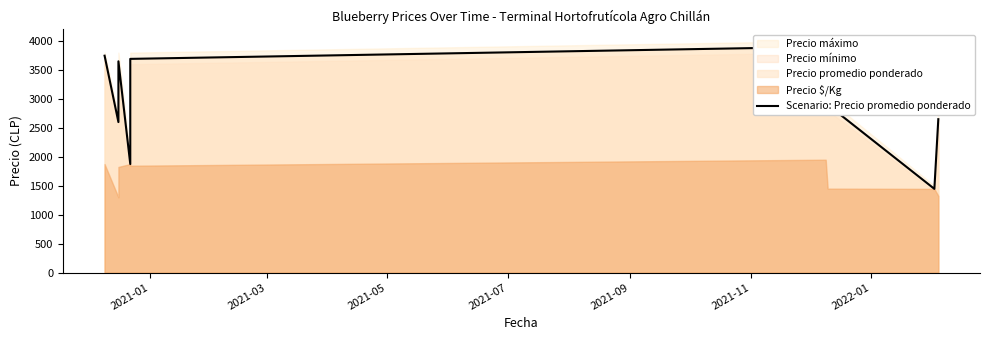

What is the sum of all values?

26460